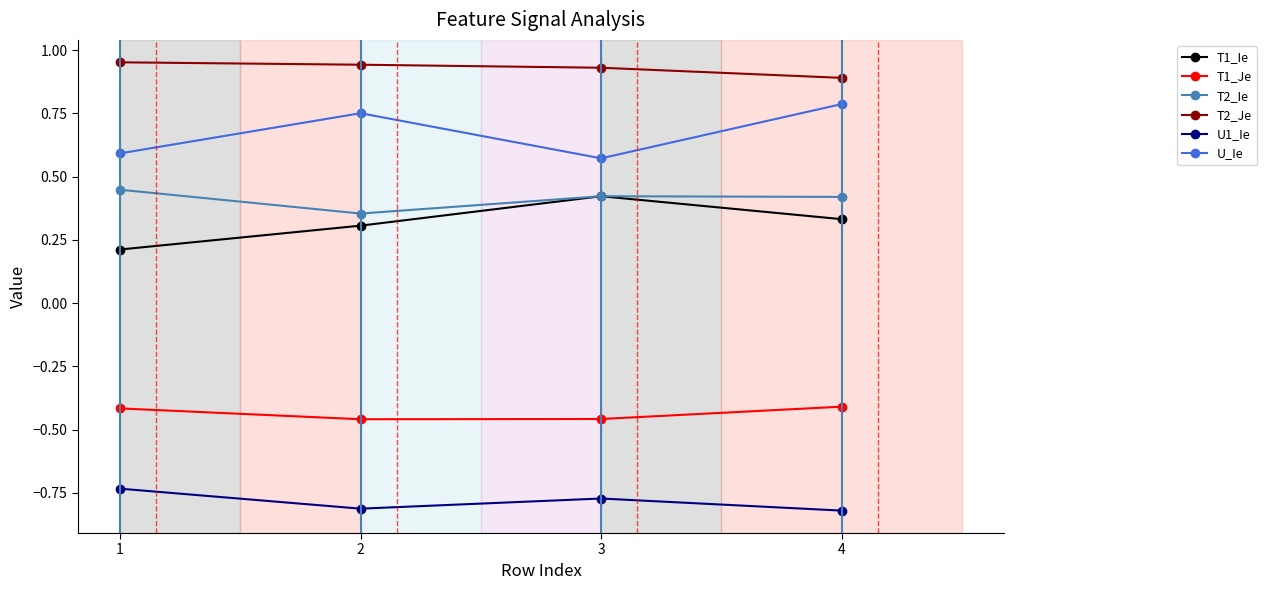

Count the T2_Je values in the range 0 to 1.

4